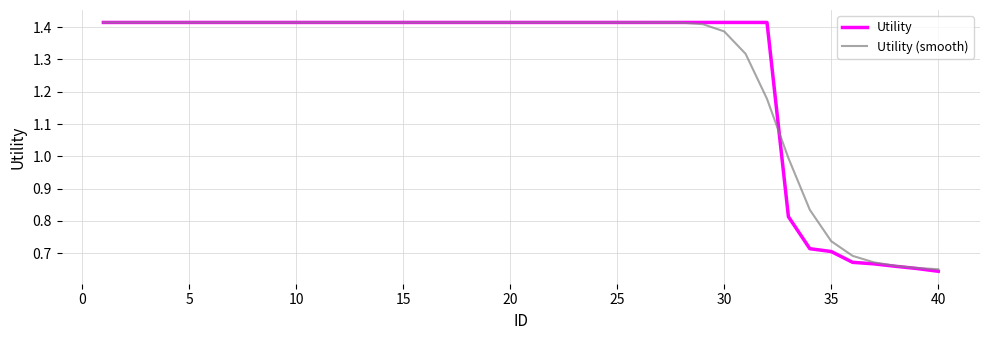

Which series has the widest spread of values?

Utility